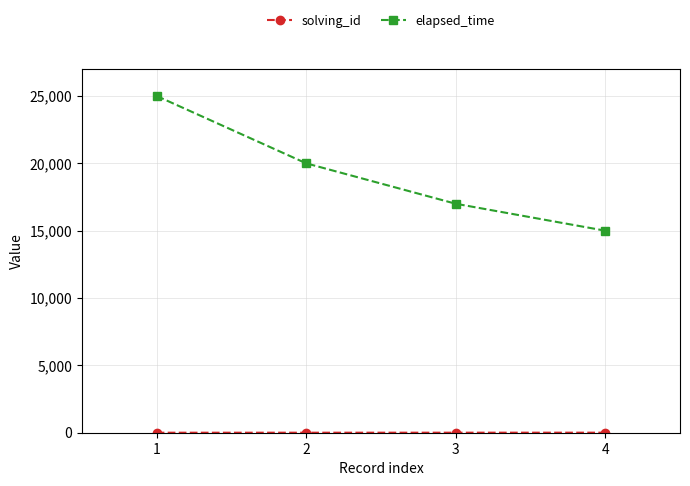

What is the value of the elapsed_time point at the 4th from the left?

15000